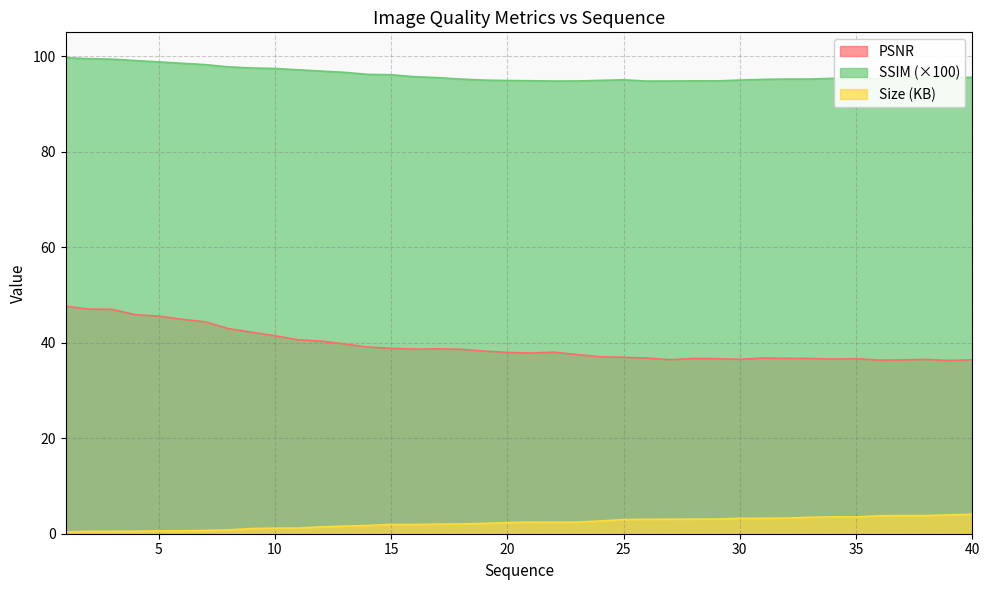

List the labels in order of SSIM_scaled value, largest first.

1, 2, 3, 4, 5, 6, 7, 8, 9, 10, 11, 12, 13, 14, 15, 16, 40, 39, 38, 17, 37, 34, 36, 35, 33, 18, 32, 31, 25, 30, 19, 24, 20, 21, 28, 29, 23, 27, 22, 26